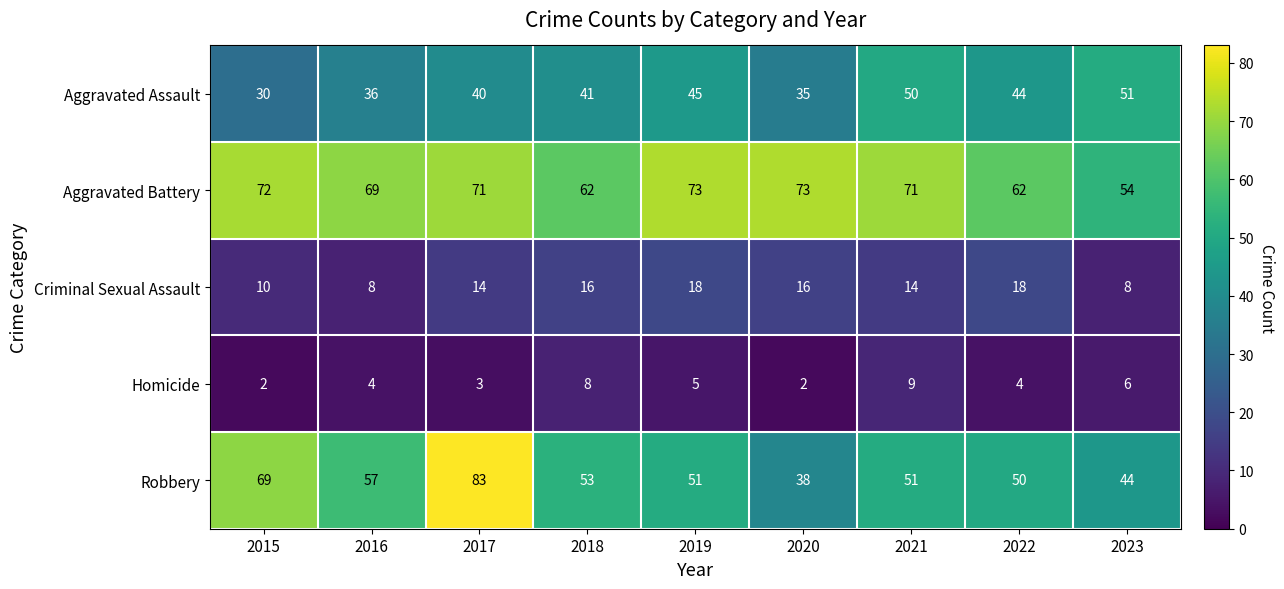

The Robbery series shows 44 at 2023. True or false?

True